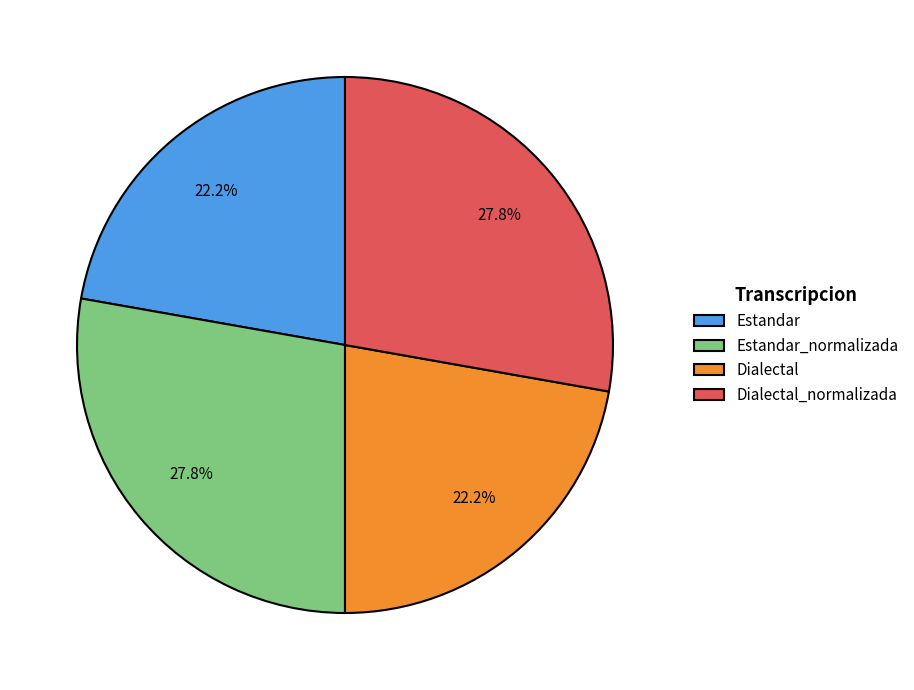

Between Estandar and Estandar_normalizada, which is larger?

Estandar_normalizada